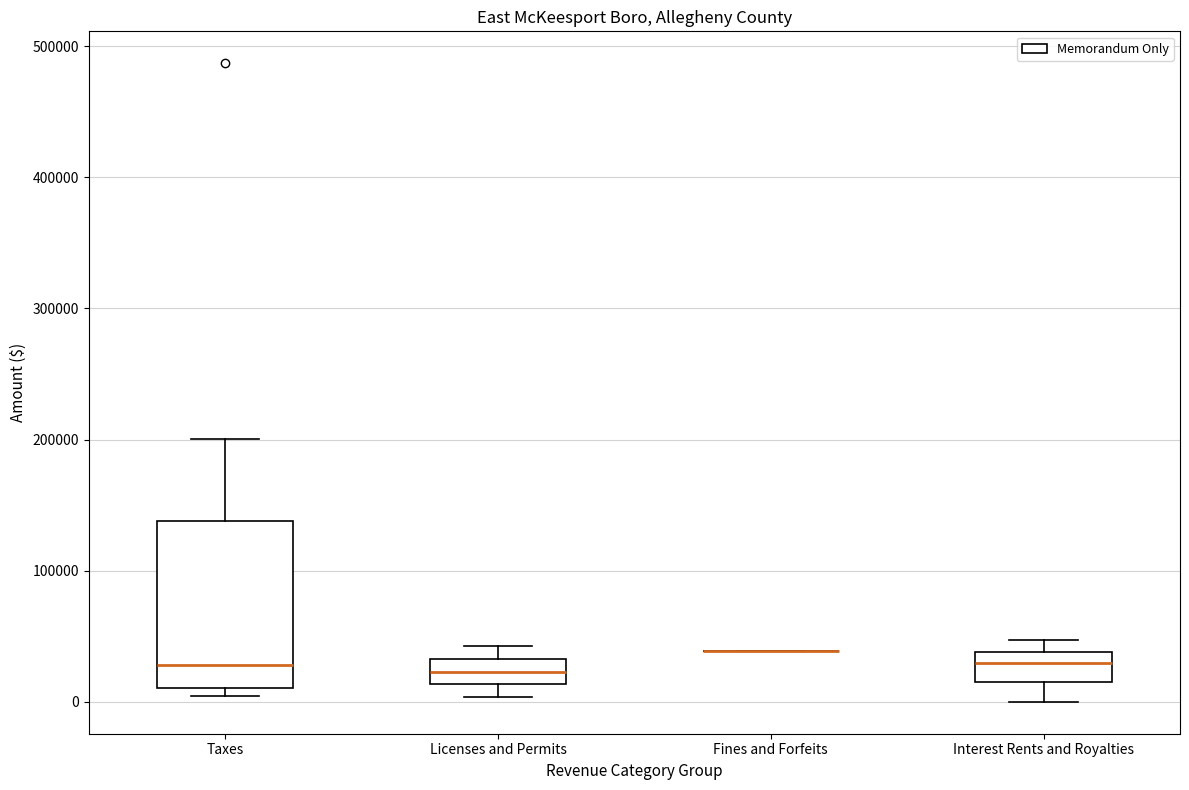

Reading left to right, read every box against the y-axis: the position of its median line, the range the box covers, and the ends of its whiskers. The values are not printed on the chart, so give them approximately, as read against the axis.

Taxes: median 30000, box 10000 to 140000, whiskers 0 to 200000
Licenses and Permits: median 20000, box 10000 to 30000, whiskers 0 to 40000
Fines and Forfeits: box collapsed to a line at 40000, whiskers 40000 to 40000
Interest Rents and Royalties: median 30000, box 10000 to 40000, whiskers 0 to 50000